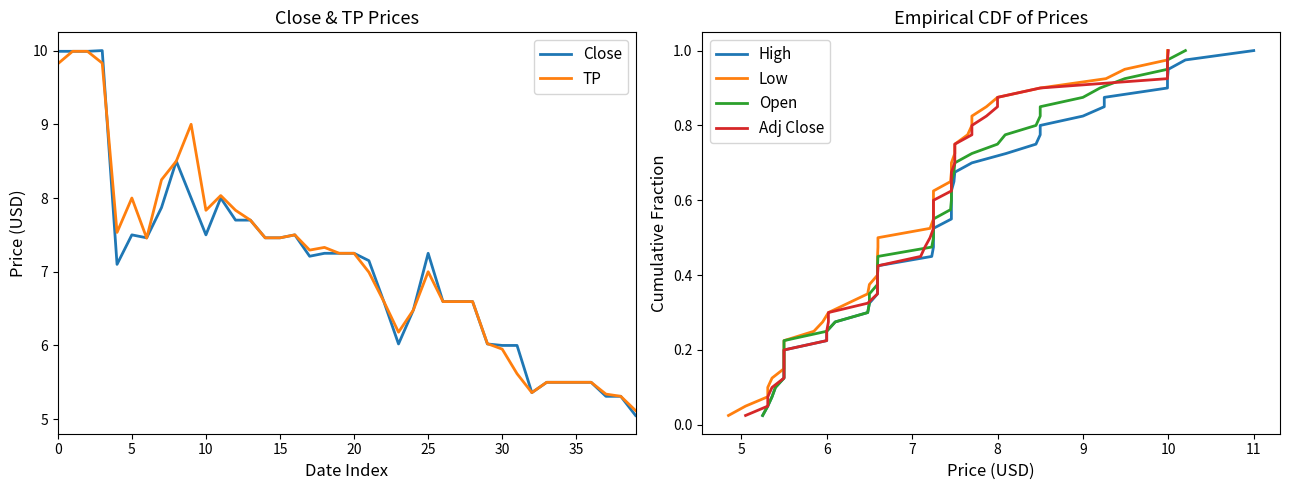

Is it true that TP equals 8.0 at 5?

True